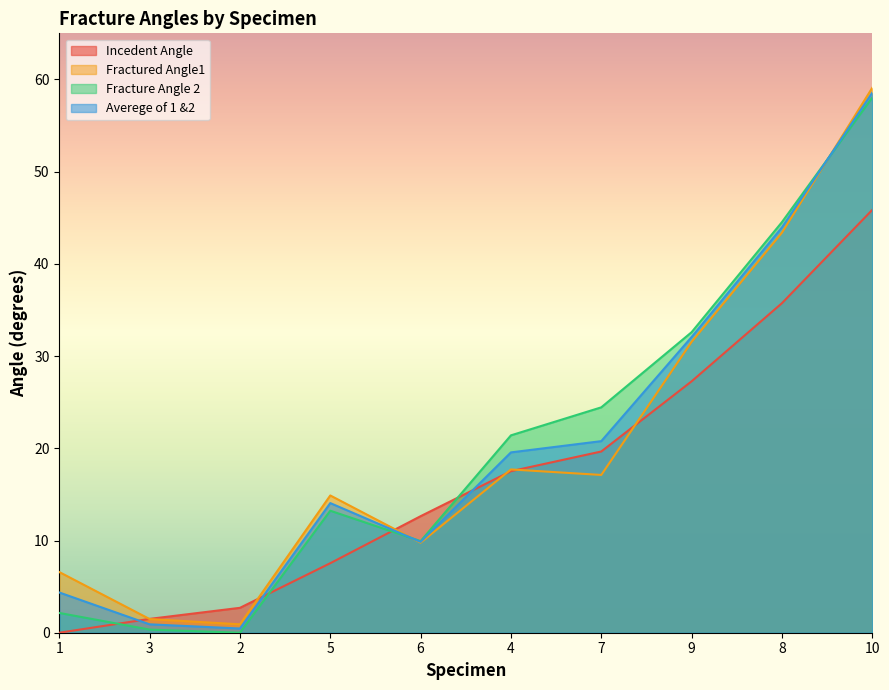

List the labels in order of Averege of 1 &2 value, largest first.

10, 8, 9, 7, 4, 5, 6, 1, 3, 2